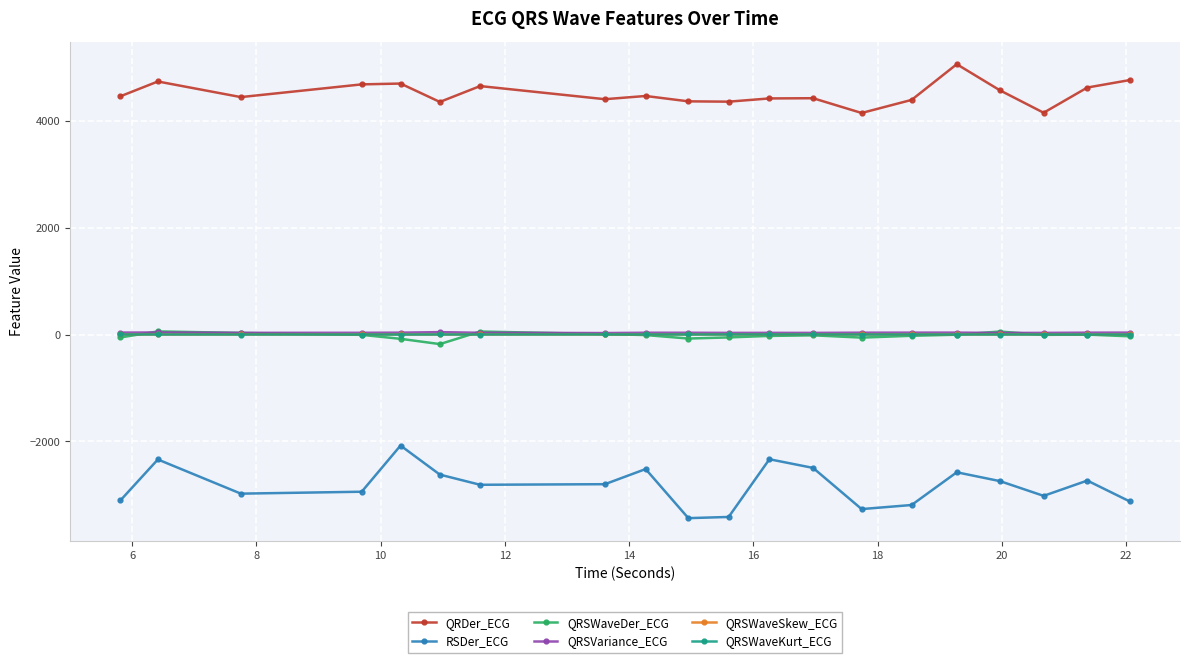

True or false: QRSWaveDer_ECG has more than 0 interior local peaks.

True